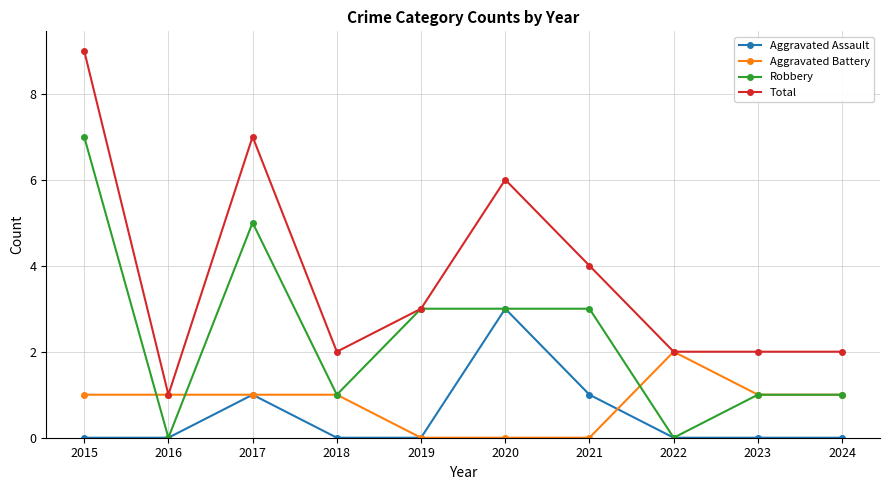

Count the Aggravated Assault values in the range 0 to 1.

9